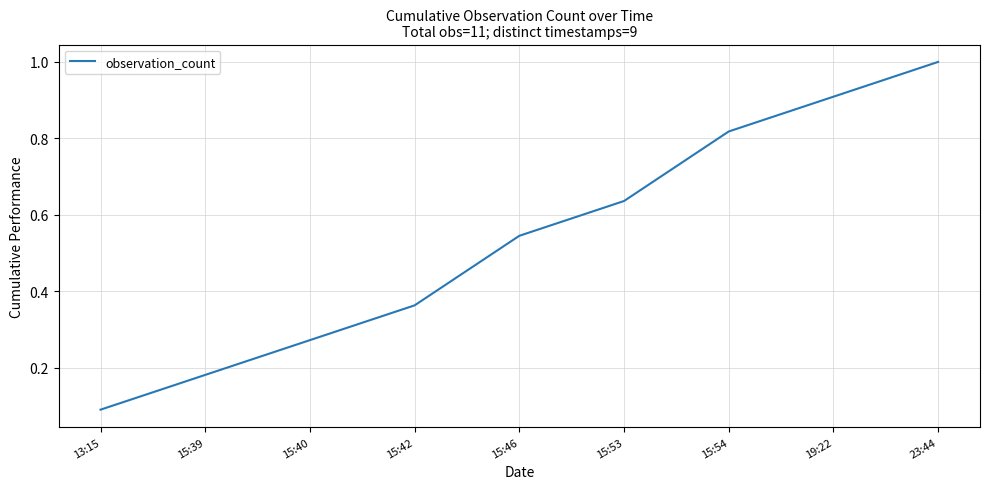

Which label corresponds to the largest value in the chart?

23:44